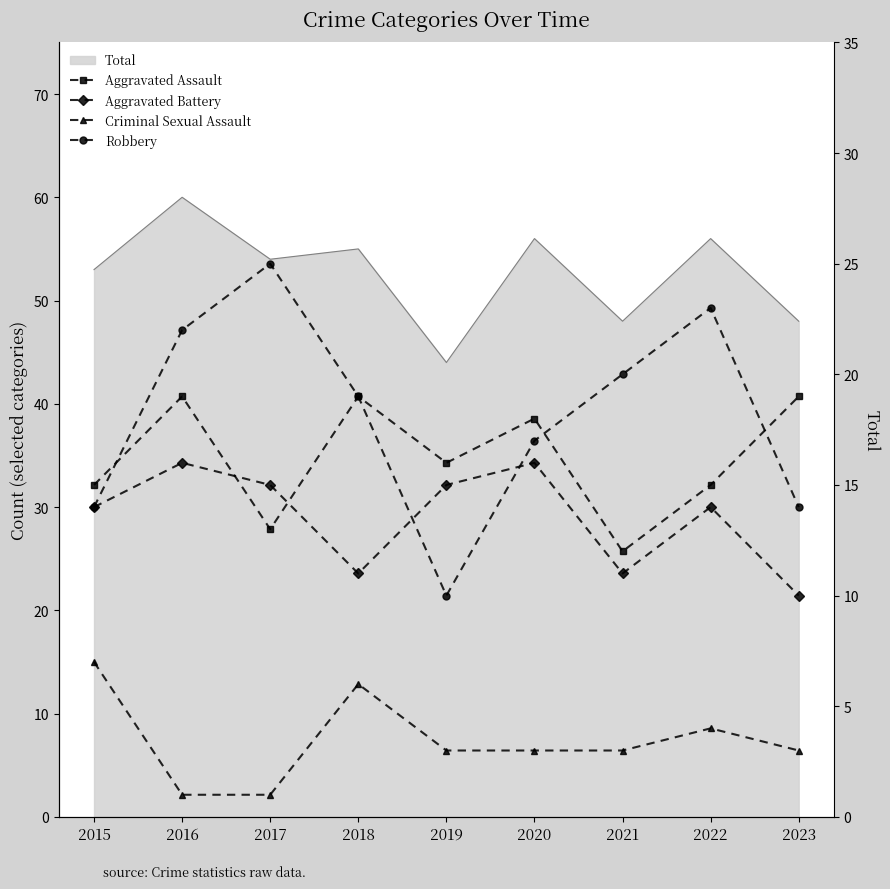

How many interior local peaks does the Aggravated Assault series have?

3